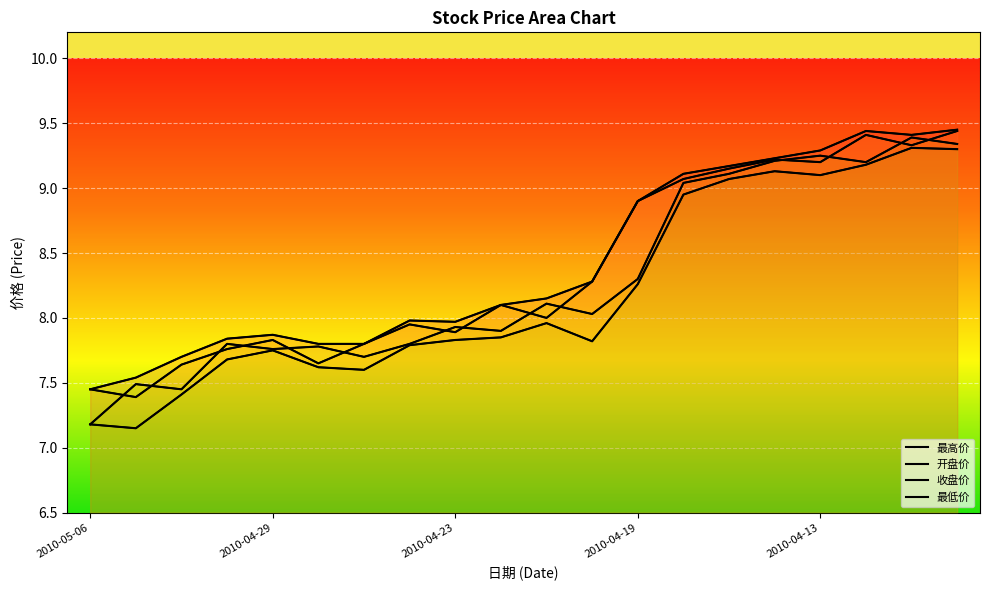

What is the difference between the highest and lowest values at 2010-05-06?

0.3